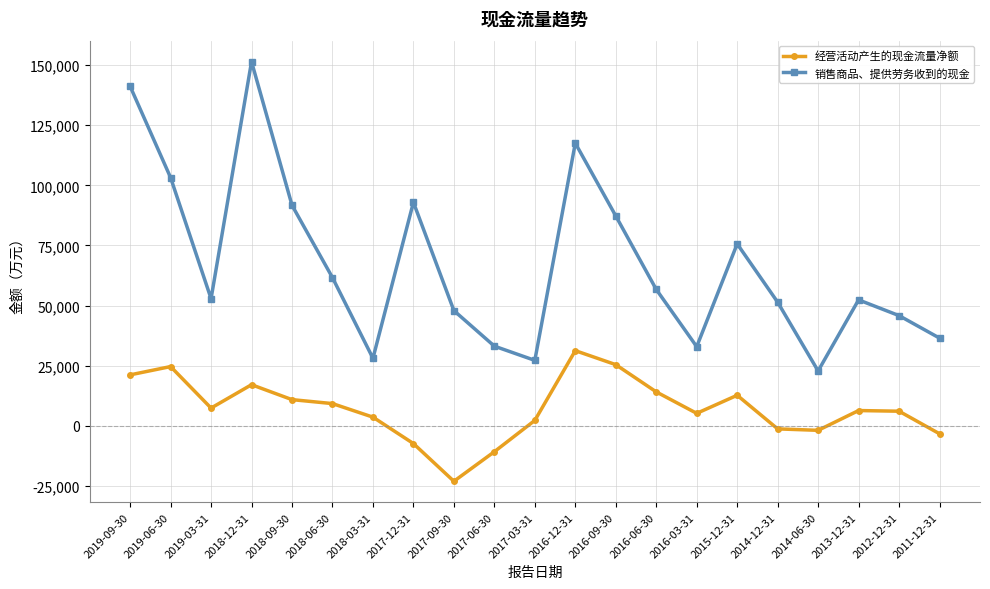

List the series in order of their overall mean, highest first.

销售商品、提供劳务收到的现金, 经营活动产生的现金流量净额